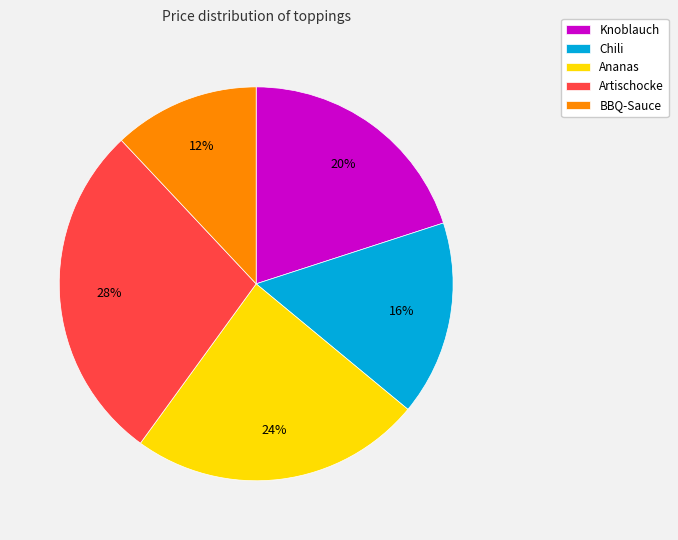

To the nearest percent, what is the combined percentage of BBQ-Sauce and Ananas?

36%